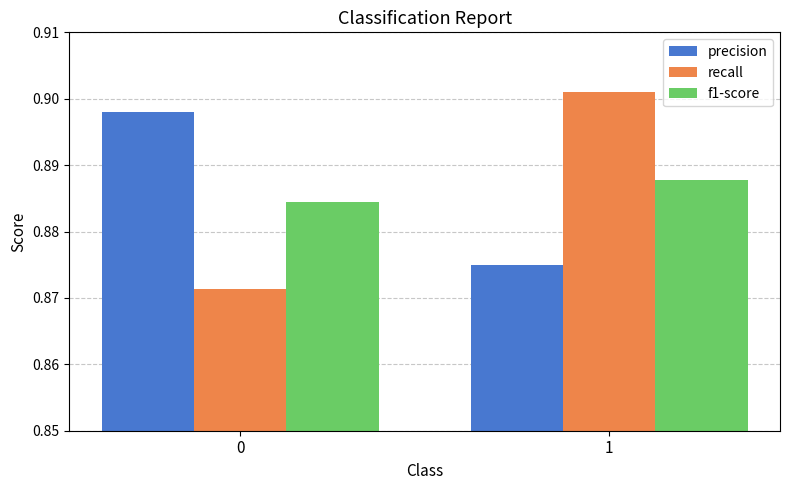

Which series has the largest range (max minus min)?

recall